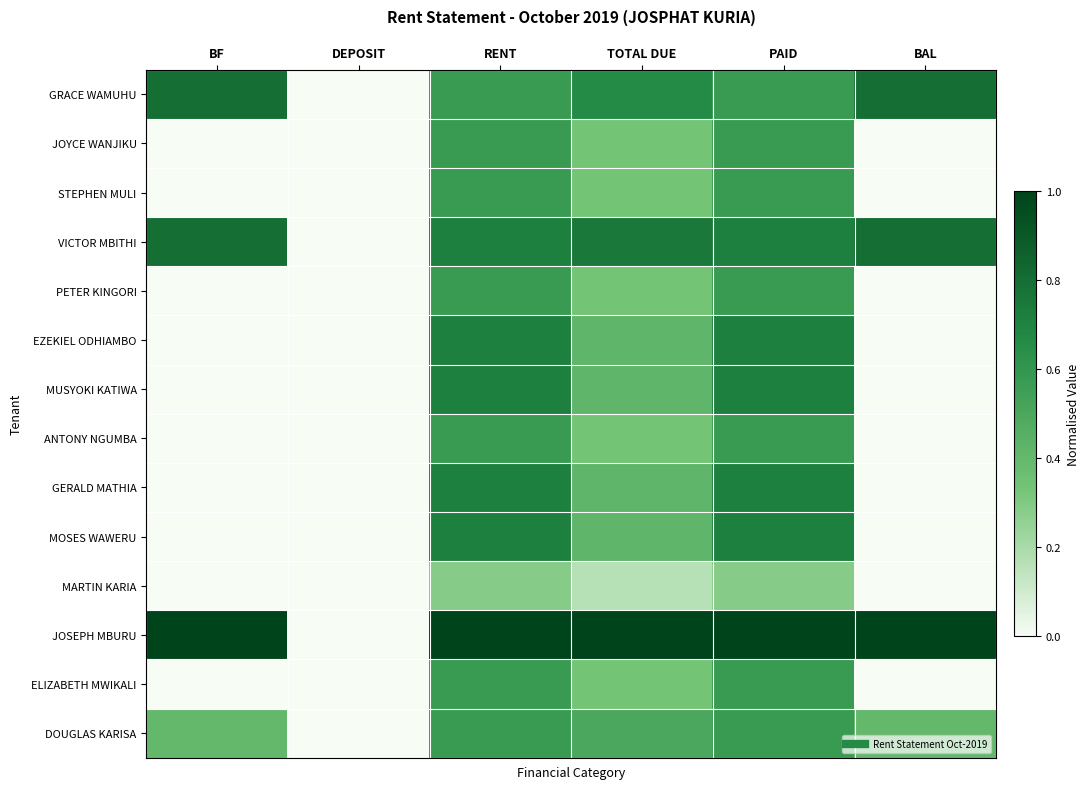

Between TOTAL DUE and PAID, which is larger?

TOTAL DUE